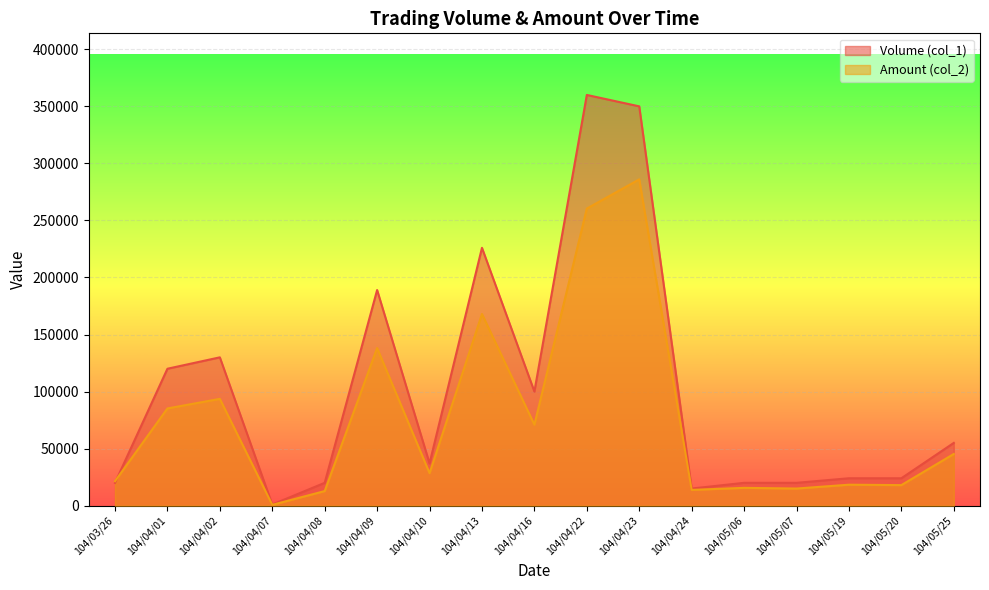

List the labels in order of Volume (col_1) value, smallest first.

104/04/07, 104/04/24, 104/03/26, 104/04/08, 104/05/06, 104/05/07, 104/05/19, 104/05/20, 104/04/10, 104/05/25, 104/04/16, 104/04/01, 104/04/02, 104/04/09, 104/04/13, 104/04/23, 104/04/22